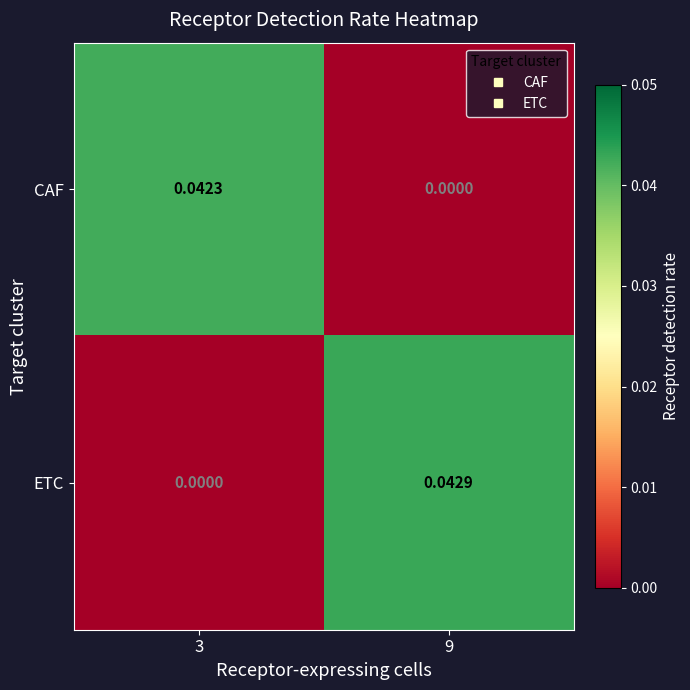

List the series in order of their peak value, lowest first.

CAF, ETC